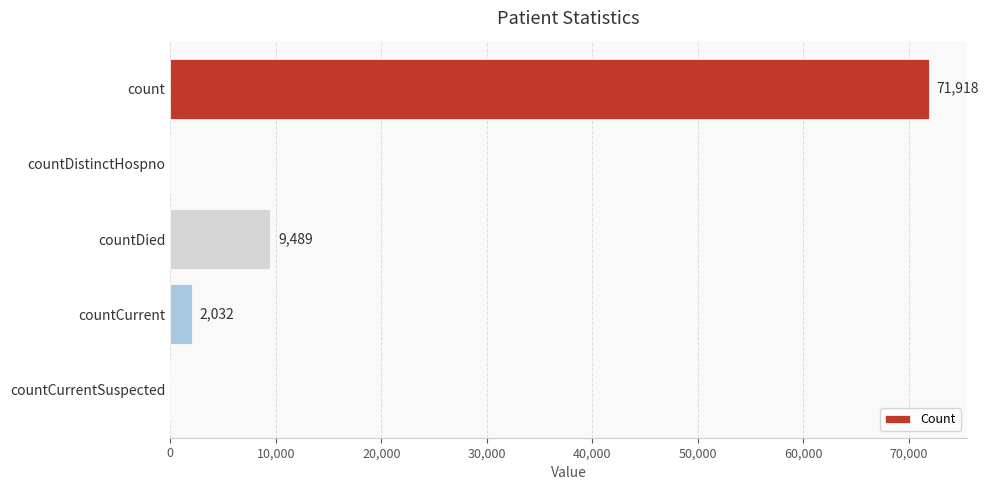

What is the maximum value shown in the chart?

71918